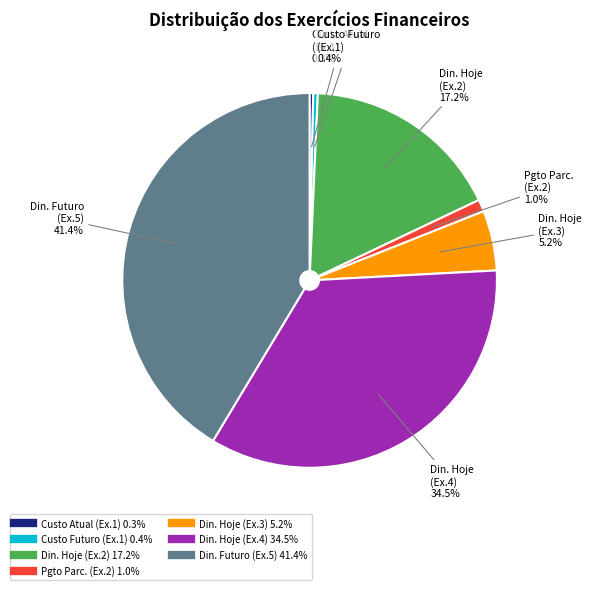

Does any single category account for the majority?

No